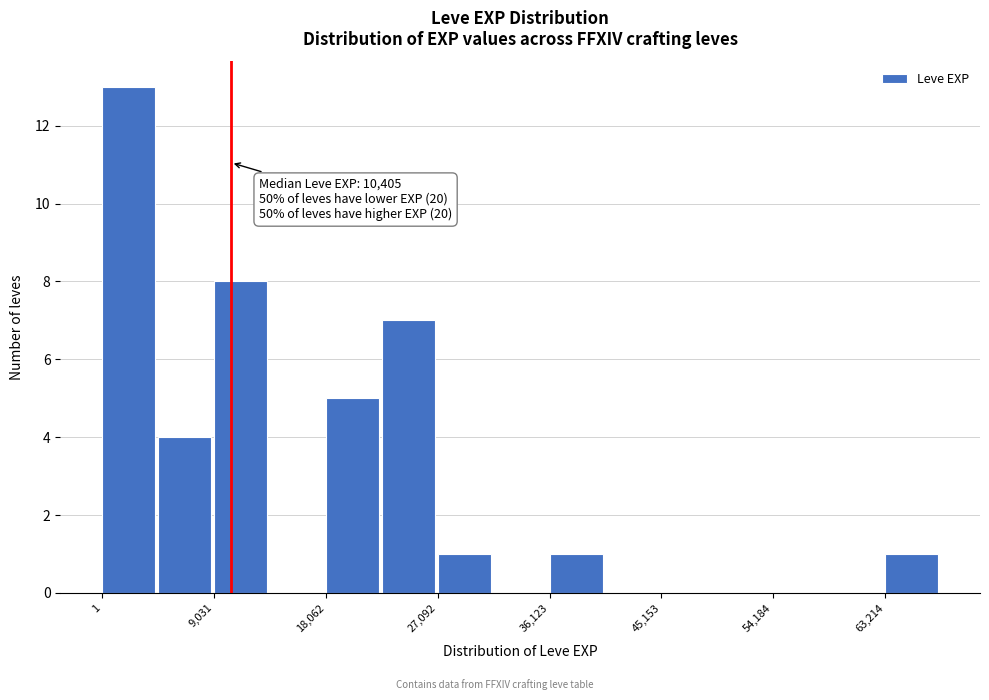

Over which range of the x-axis is the bar tallest?

0 to 5000